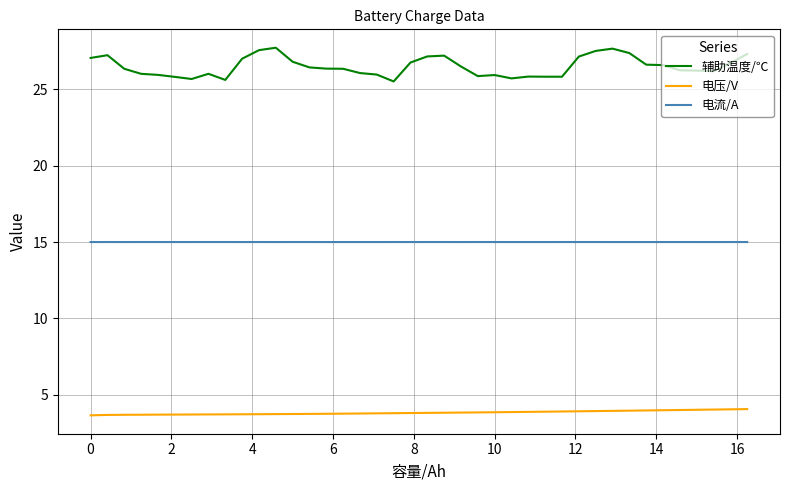

List the series in order of their overall mean, lowest first.

电压/V, 电流/A, 辅助温度/℃